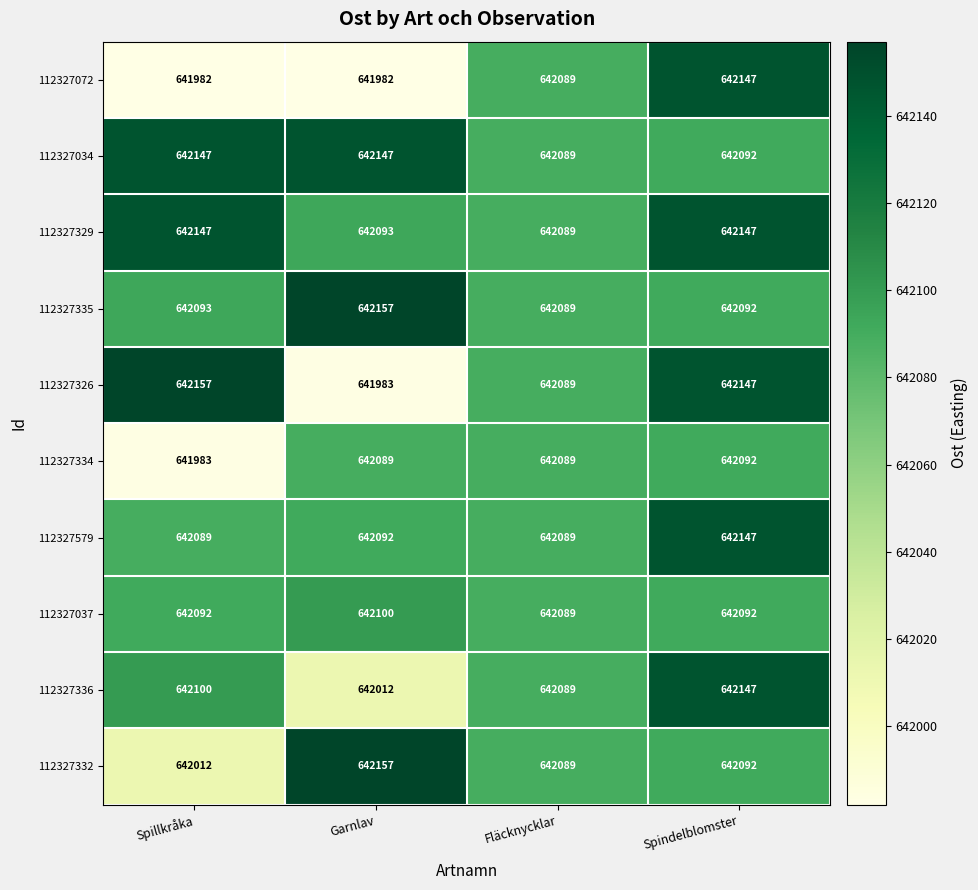

What is the approximate value of 112327329 at Spillkråka, to the nearest 5?

642145